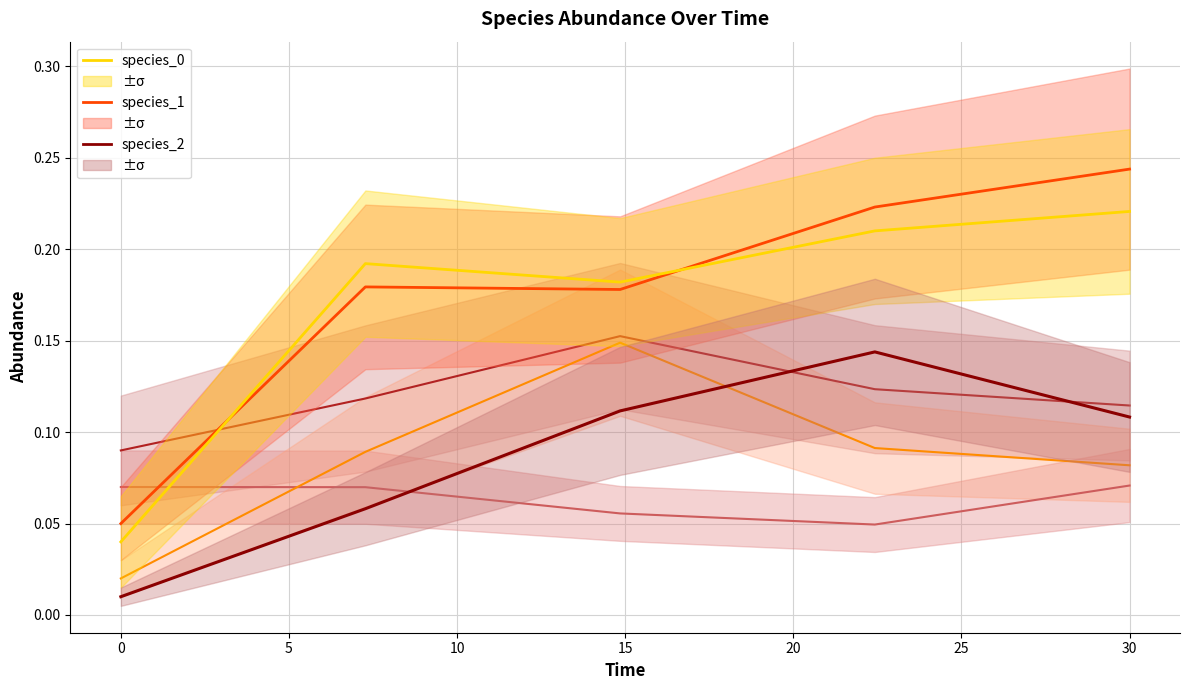

Reading left to right, extract all data points from this chart.

species_7: 0.1	0.1	0.2	0.1	0.1
species_5: 0.1	0.1	0.1	0.0	0.1
species_4: 0.0	0.1	0.1	0.1	0.1
species_2: 0.0	0.1	0.1	0.1	0.1
species_1: 0.1	0.2	0.2	0.2	0.2
species_0: 0.0	0.2	0.2	0.2	0.2